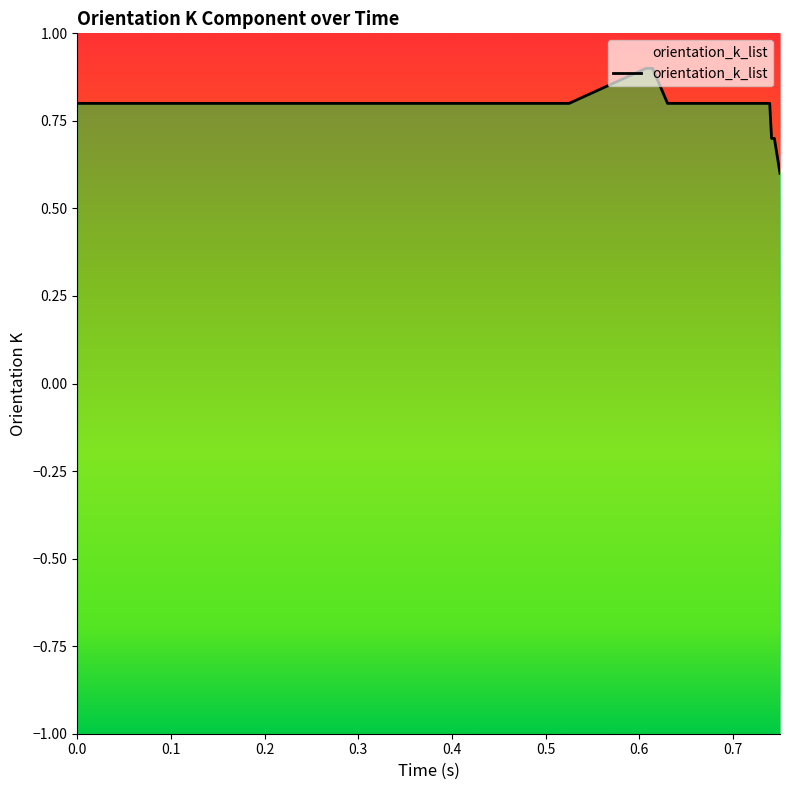

Does the chart have visible grid lines?

No